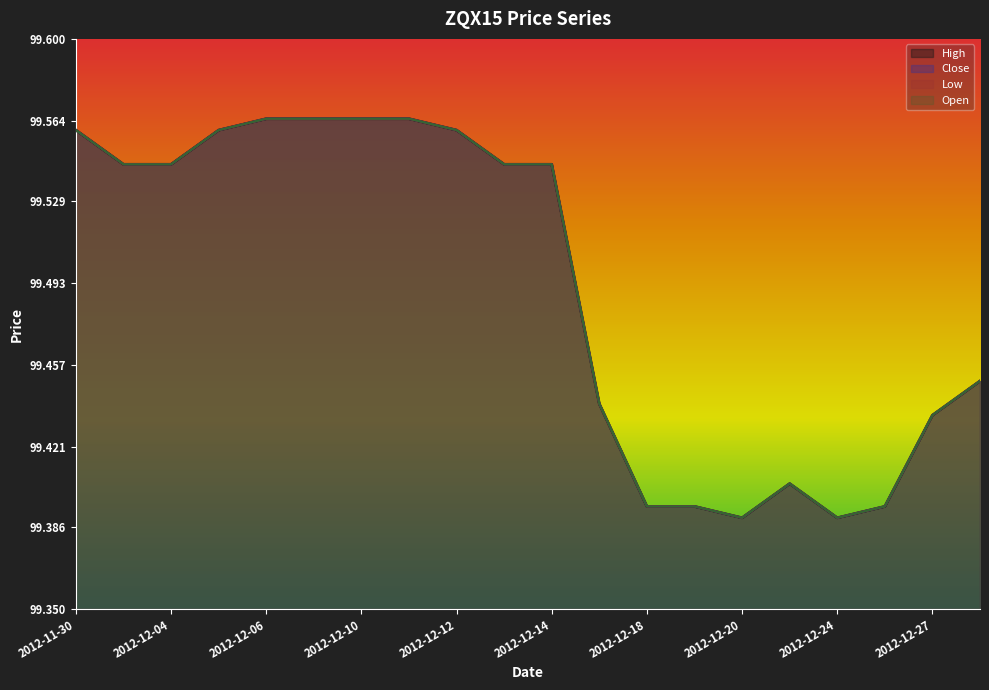

Which series has the largest total across all categories?

High